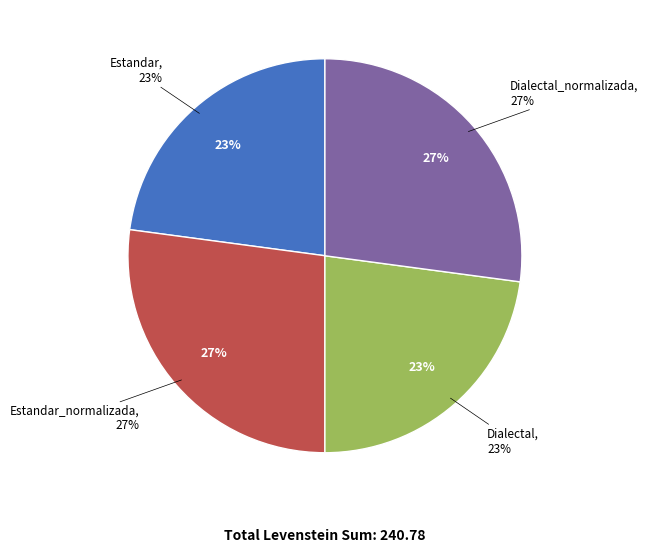

To the nearest percent, what is the difference between the largest and smallest slice percentages?

4%